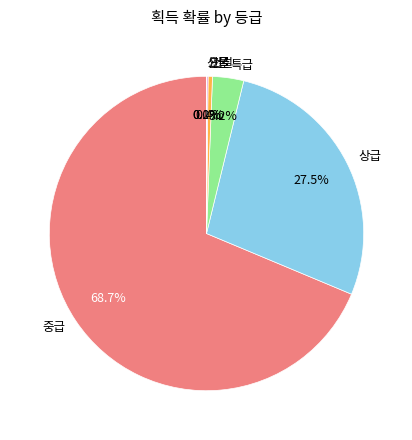

Does any single category account for the majority?

Yes